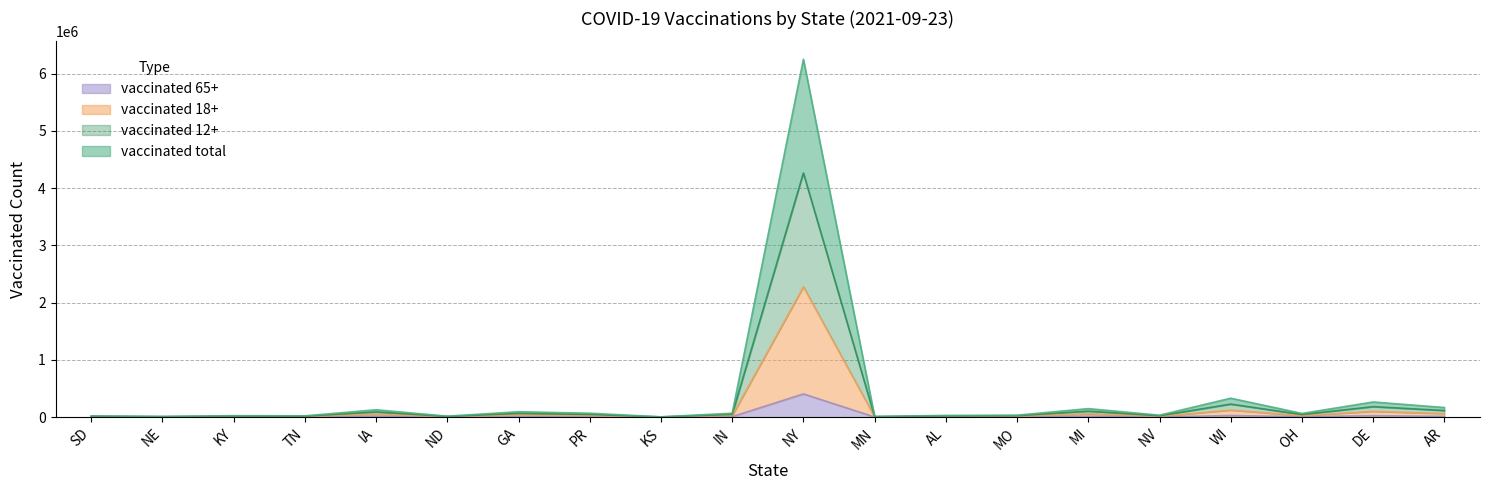

Reading left to right, transcribe all the data shown in this chart.

vaccinated_total: 20997	10914	24442	21351	127247	15830	93302	67208	4096	67236	6250683	11351	28524	33247	147459	32889	329556	63322	263460	166821
vaccinated_12+: 14745	7637	16997	15018	89288	11148	64301	45968	2885	47098	4263919	7961	20163	23234	102742	22942	226180	44097	181955	113984
vaccinated_18+: 8293	4360	9552	8685	51349	6468	35303	24731	1674	26960	2277288	4573	11802	13221	58025	12995	122805	24872	100456	61214
vaccinated_65+: 2163	1273	2412	2470	13407	1931	8452	5208	497	7591	404589	1371	3624	3532	15460	3511	26309	6515	24036	12418